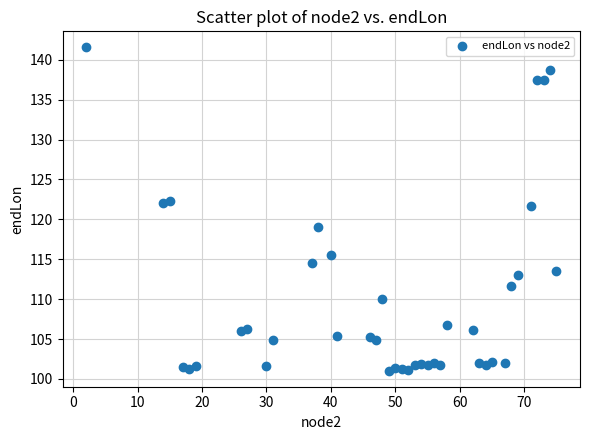

What is the range of Y values (max minus min)?

40.5